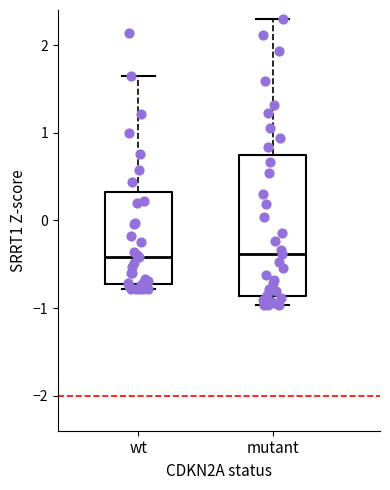

Reading left to right, transcribe this box plot: for each box, give where its median line is, the range the box spans, and where its two whiskers end, as read against the y-axis. The values are not printed on the chart, so give them approximately, as read against the axis.

wt: median -0.4, box -0.7 to 0.3, whiskers -0.8 to 1.6
mutant: median -0.4, box -0.9 to 0.8, whiskers -1.0 to 2.3